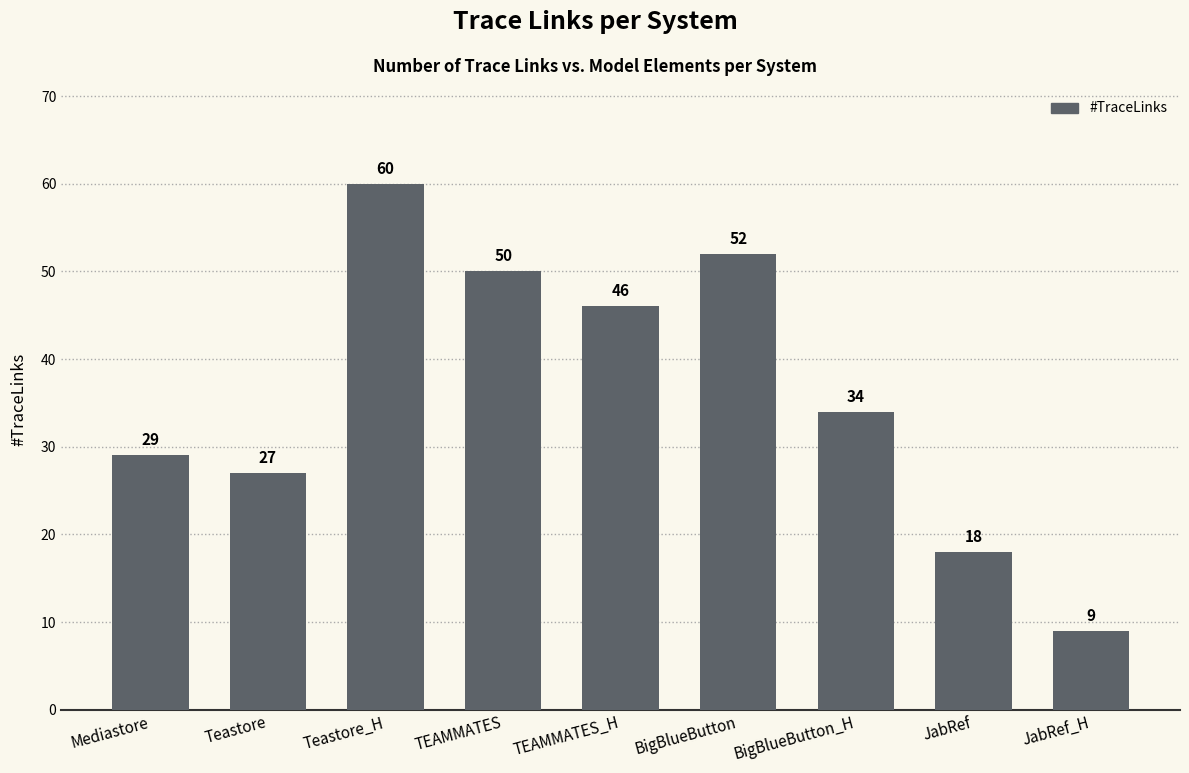

Which category has the highest value across all series?

Teastore_H